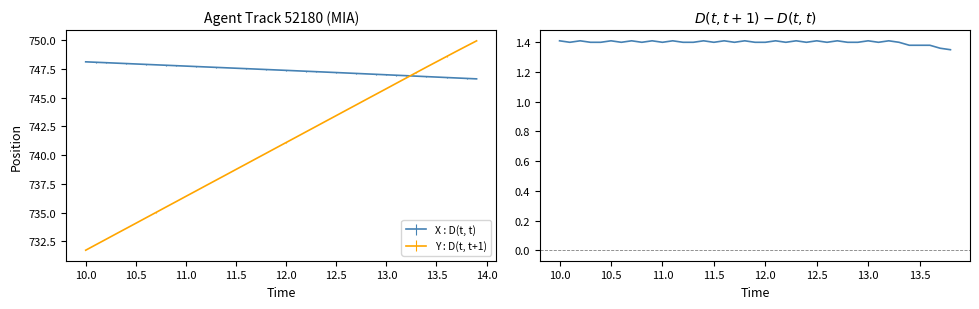

Does the chart display data point markers on the line(s)?

No